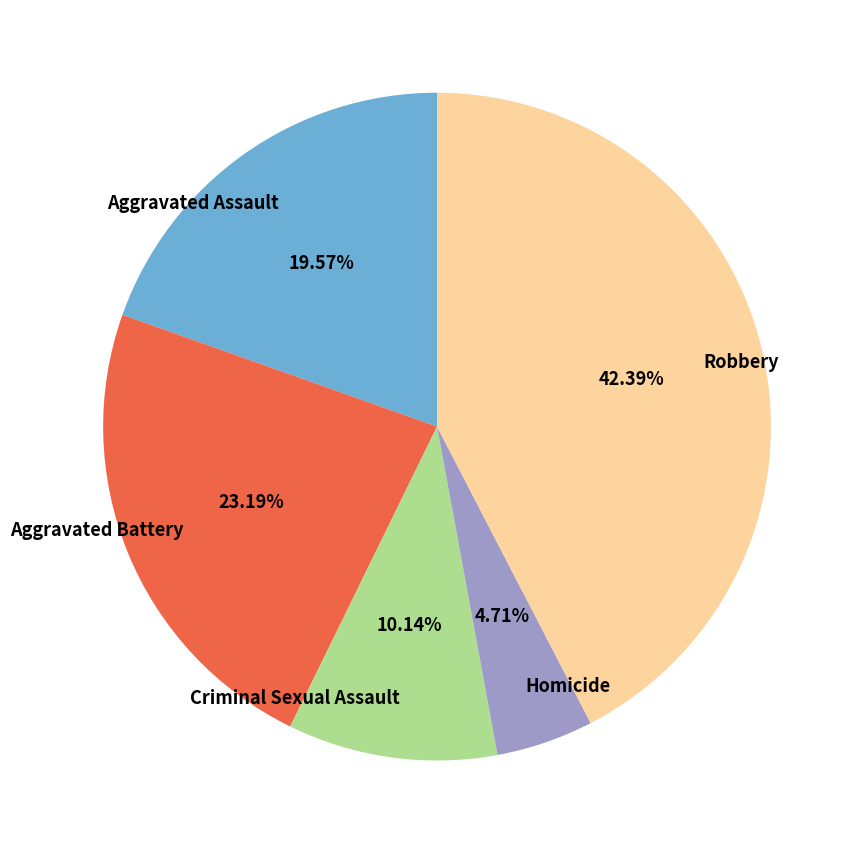

How much of the chart is everything except Robbery?

57.6%